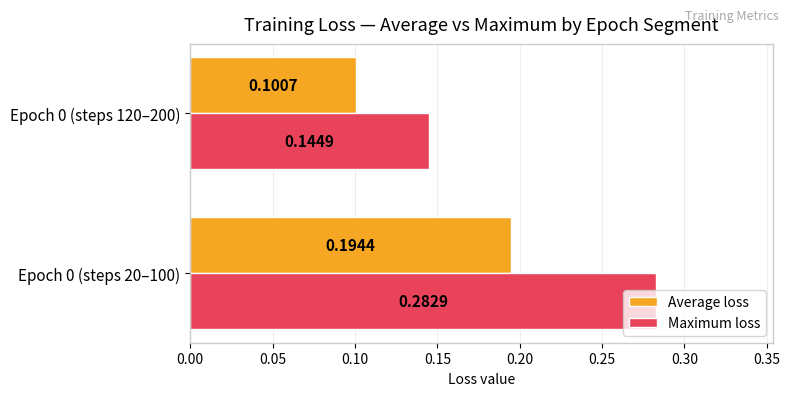

At which label is Average loss closest to 0?

Epoch 0 (steps 120–200)